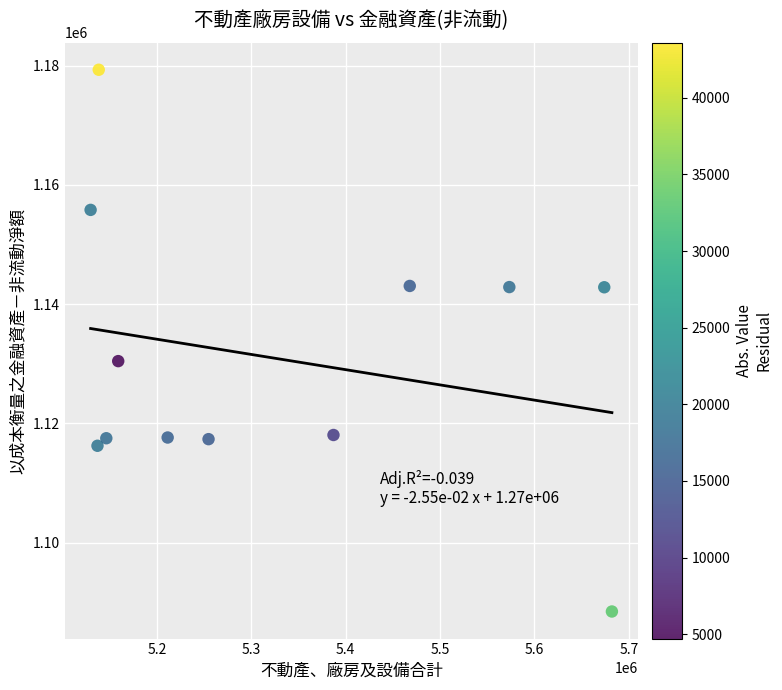

What is the average Y value?

1130800